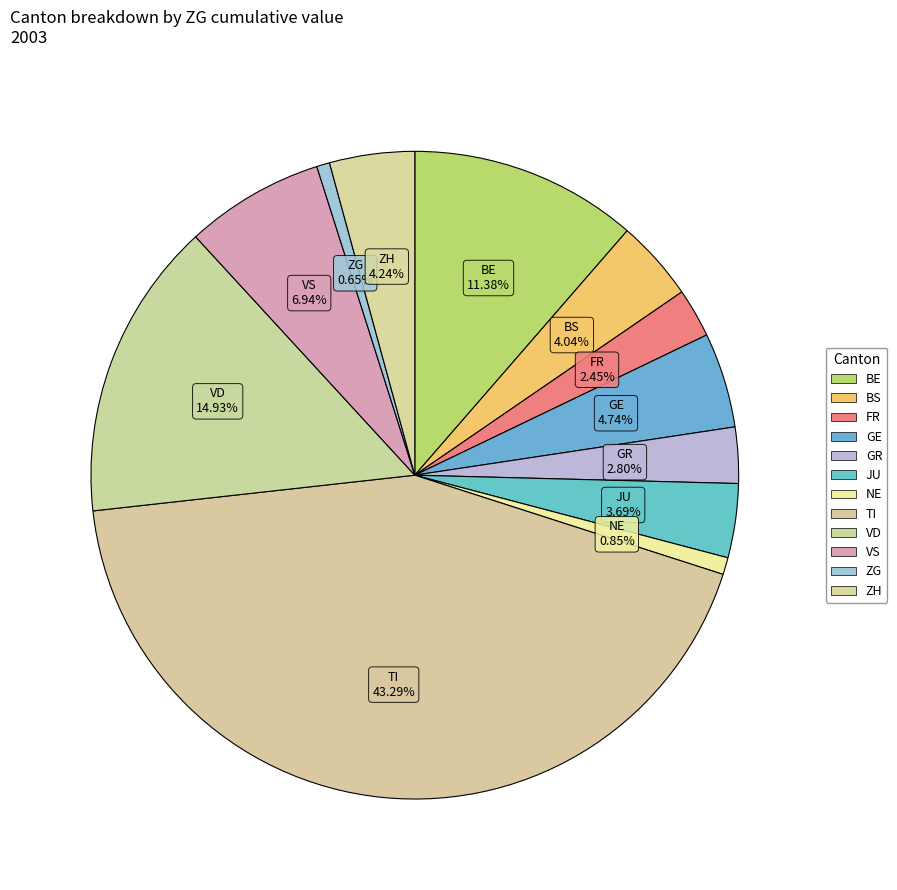

Is there any slice that represents more than half of the pie?

No